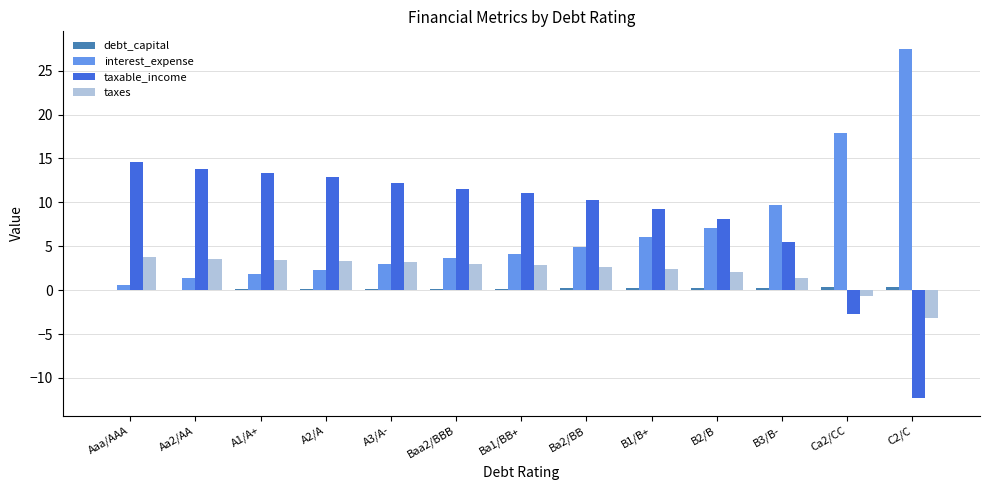

The taxes series shows 3.4 at A1/A+. True or false?

True